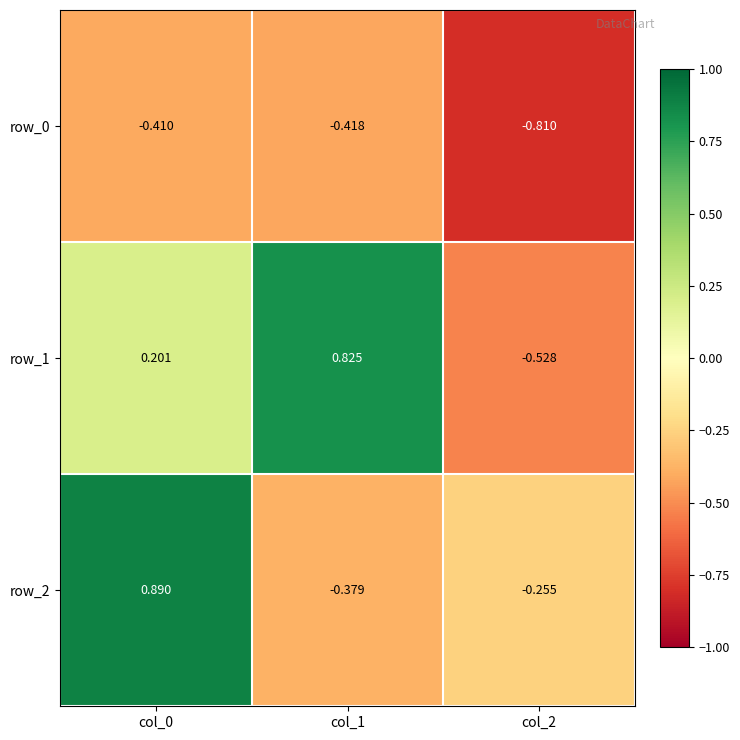

Between col_1 and col_2, which series saw the biggest shift?

row_1